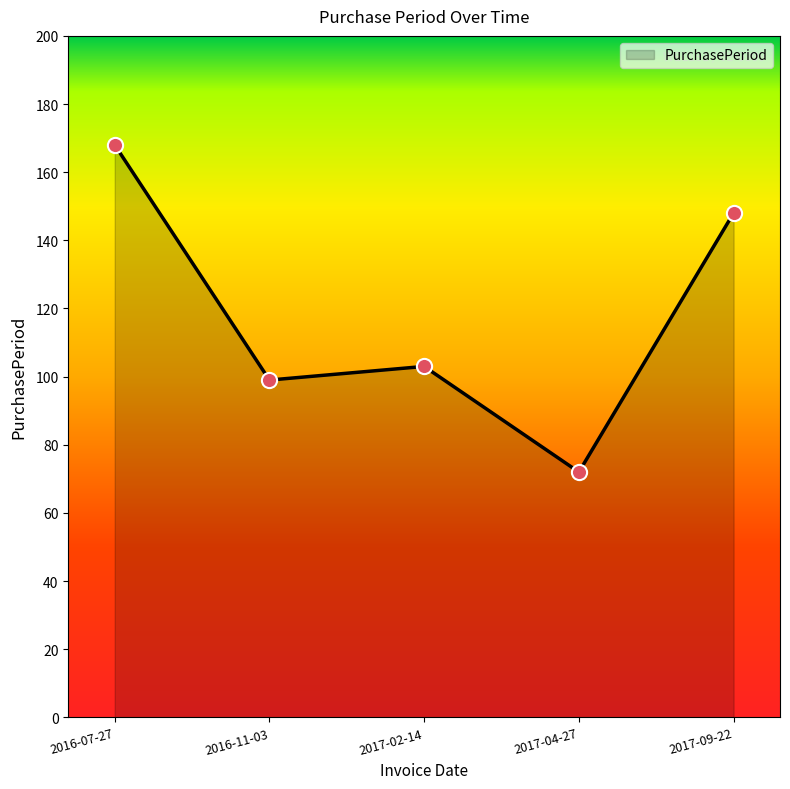

What is the ratio of the value at 2017-04-27 to the value at 2017-09-22?

0.5